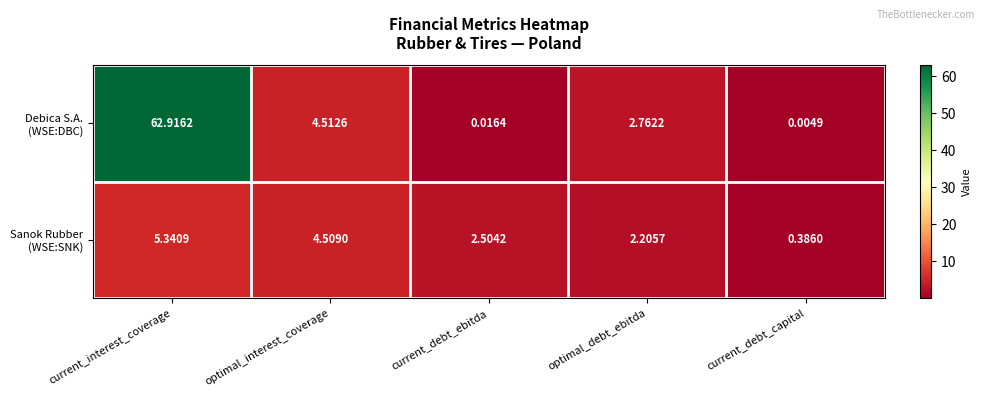

Which label corresponds to the largest value in the chart?

current_interest_coverage